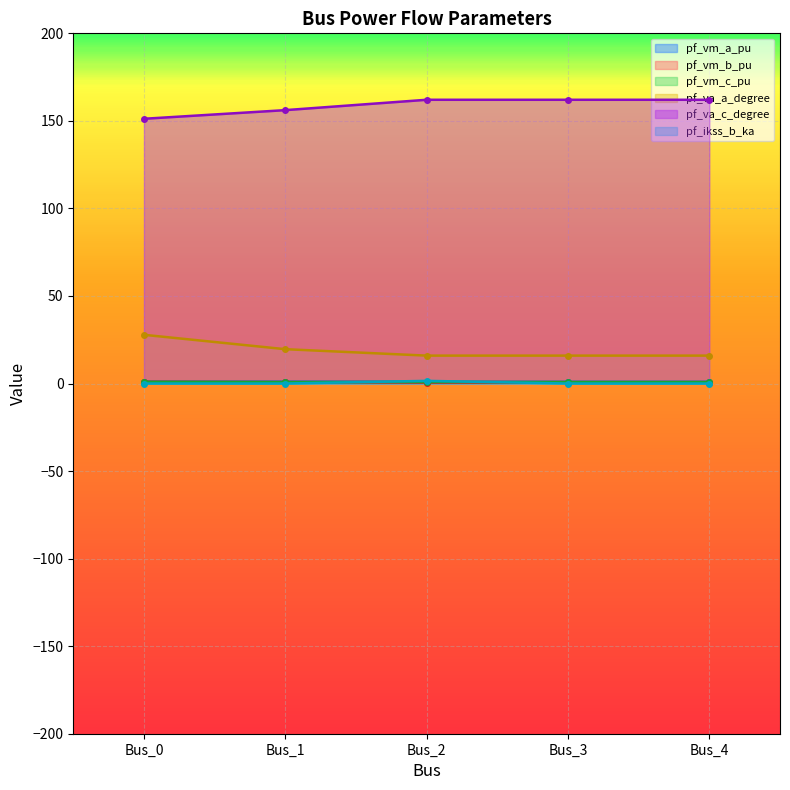

Count the number of categories in the chart.

5